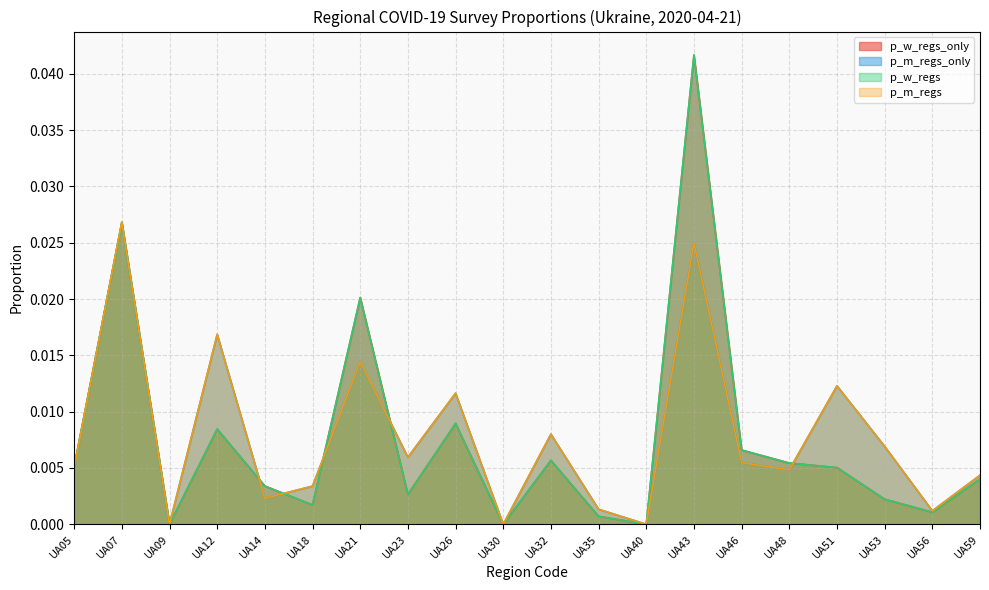

How many values in p_w_regs_only are above zero?

17